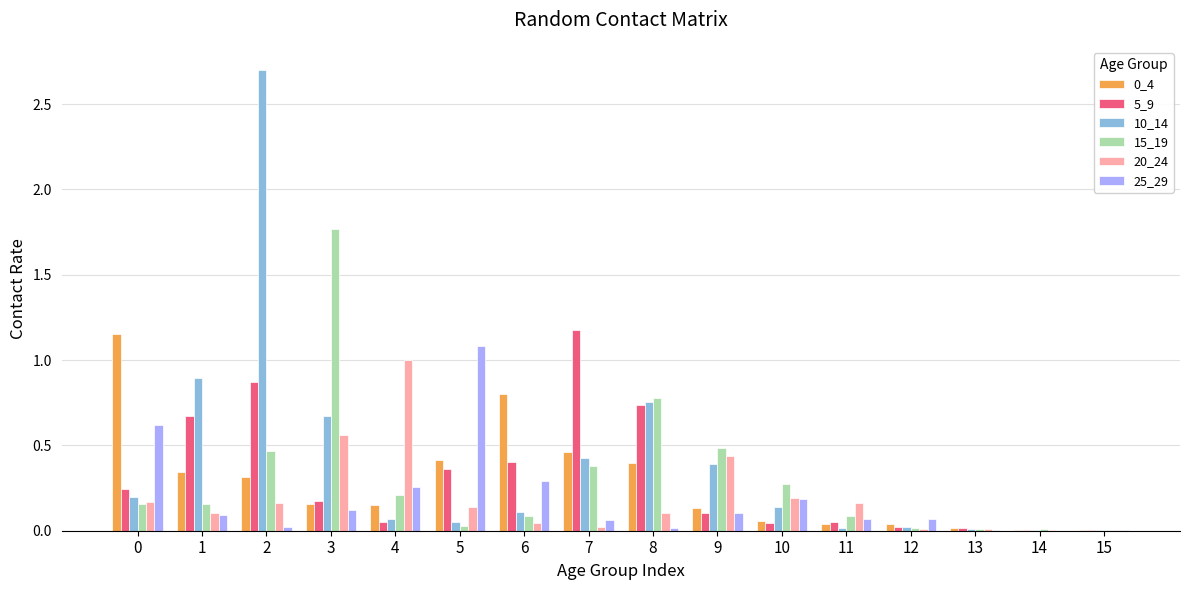

What is the greatest value displayed?

2.7